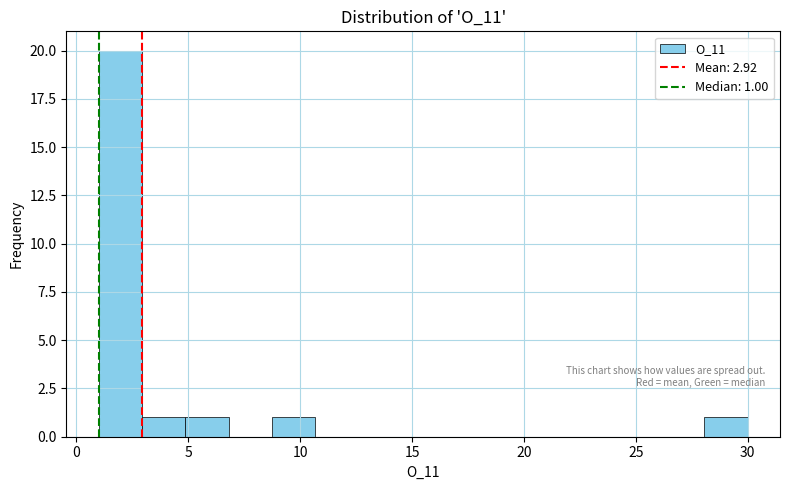

Around what value on the x-axis is the tallest bar? Give the approximate position of its centre, as read against the axis.

2.0